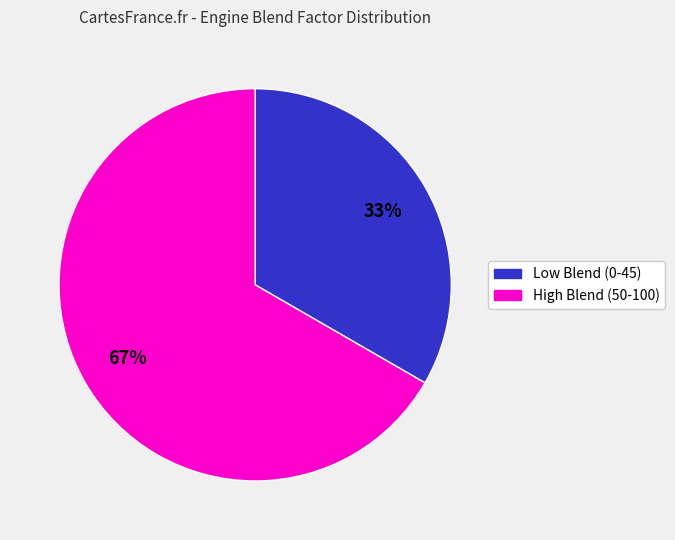

To the nearest percent, what portion does Low Blend (0-45) represent?

33%